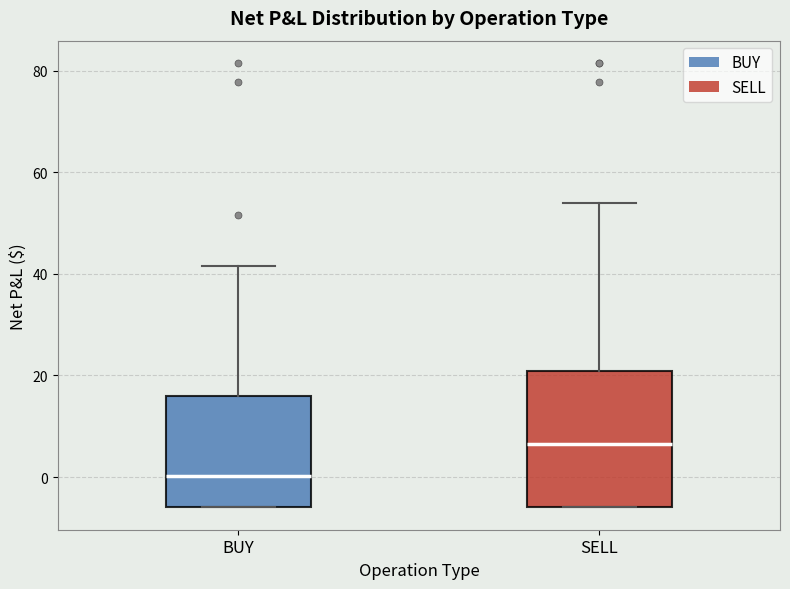

Reading left to right, read every box against the y-axis: the position of its median line, the range the box covers, and the ends of its whiskers. The values are not printed on the chart, so give them approximately, as read against the axis.

BUY: median 0, box -6 to 16, whiskers -6 to 42
SELL: median 6, box -6 to 20, whiskers -6 to 54